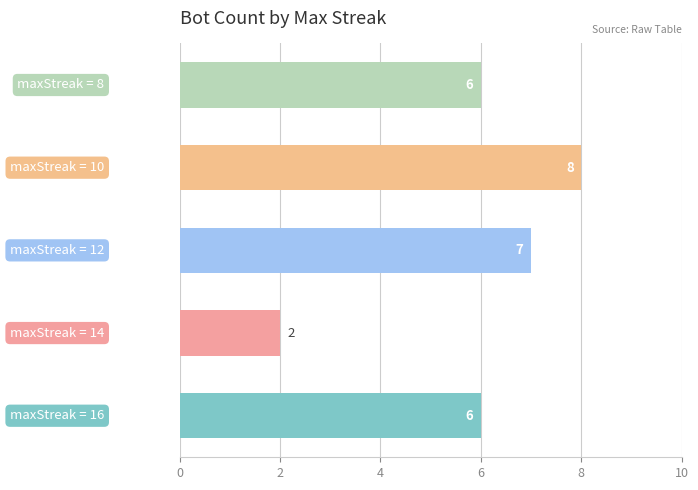

How many values are between 6 and 7?

3